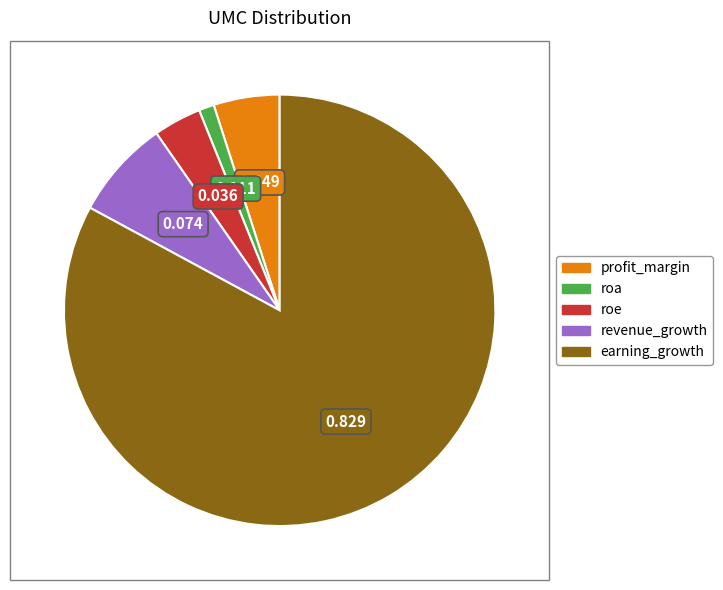

Which has a higher value, revenue_growth or profit_margin?

revenue_growth